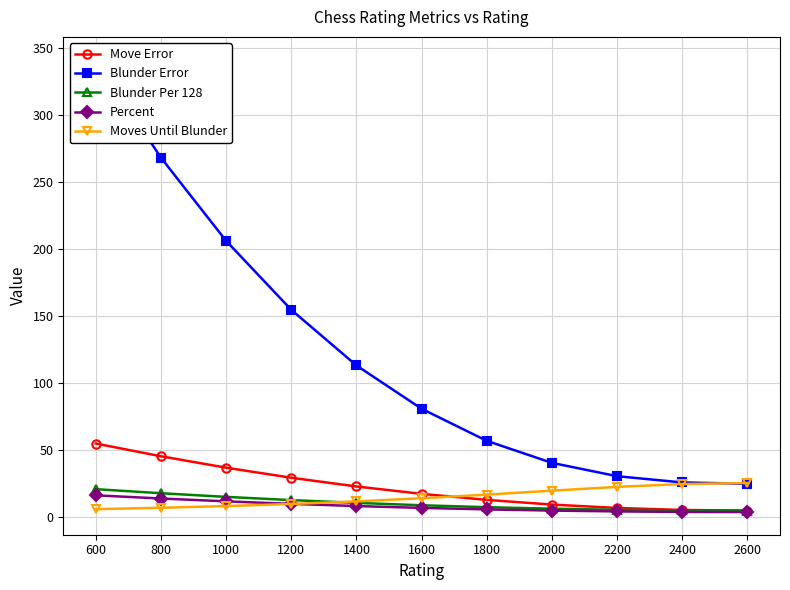

True or false: Moves Until Blunder and Blunder Error intersect in this chart.

True